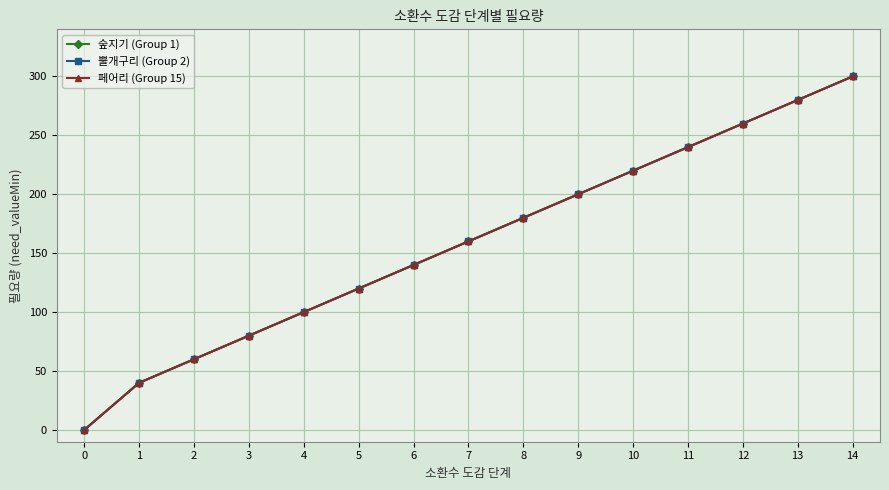

Does the chart have visible grid lines?

Yes